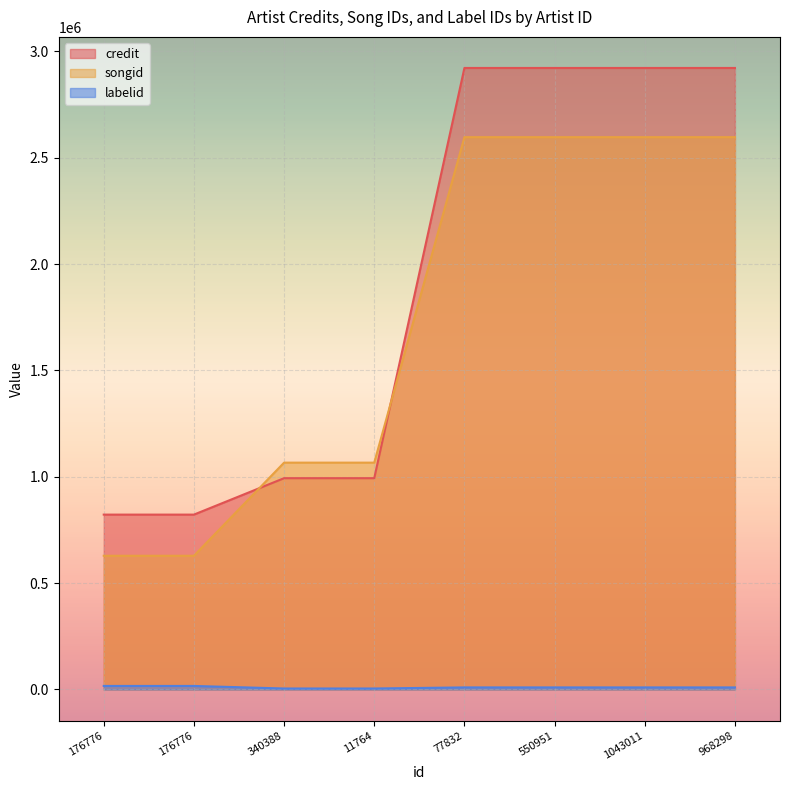

Does the chart display data point markers on the line(s)?

No